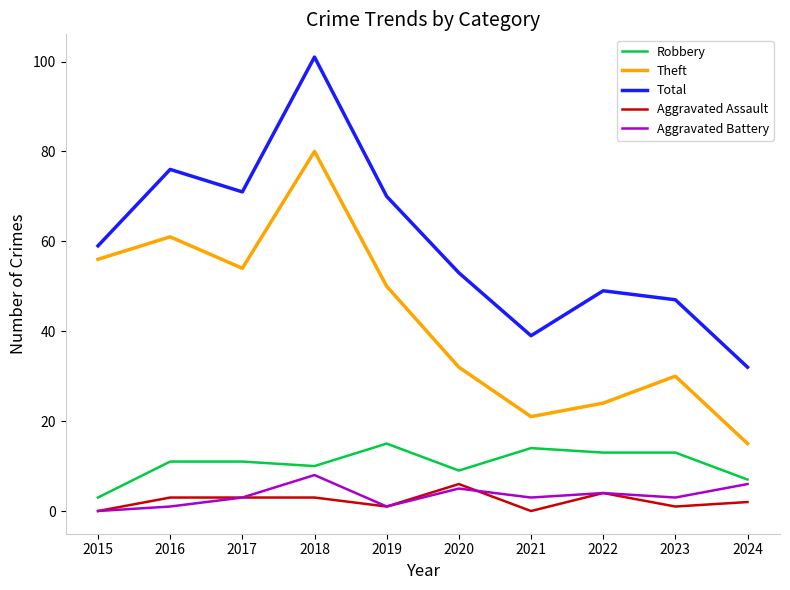

Where is Theft nearest to the value 47?

2019